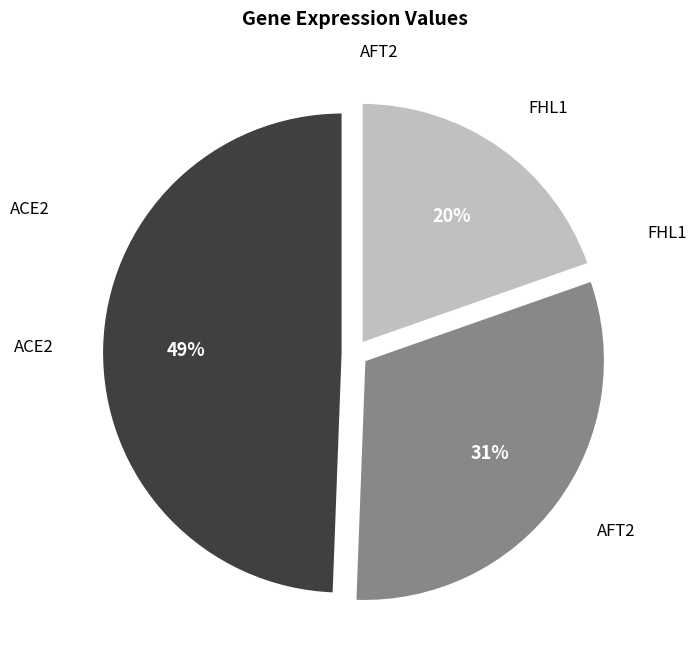

To the nearest percent, what is the average slice percentage?

33%